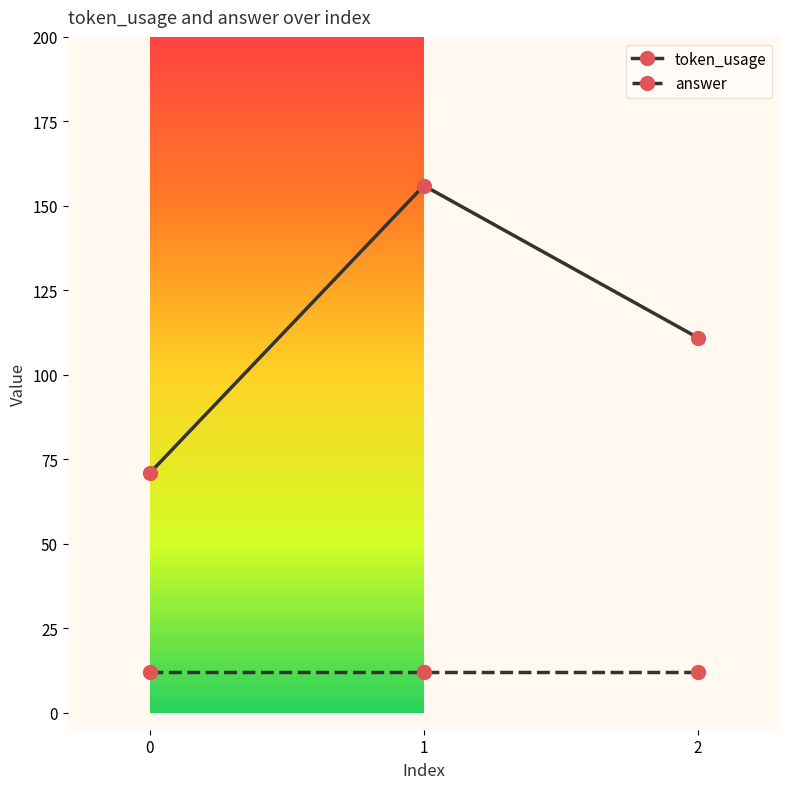

Which series has the widest spread of values?

token_usage